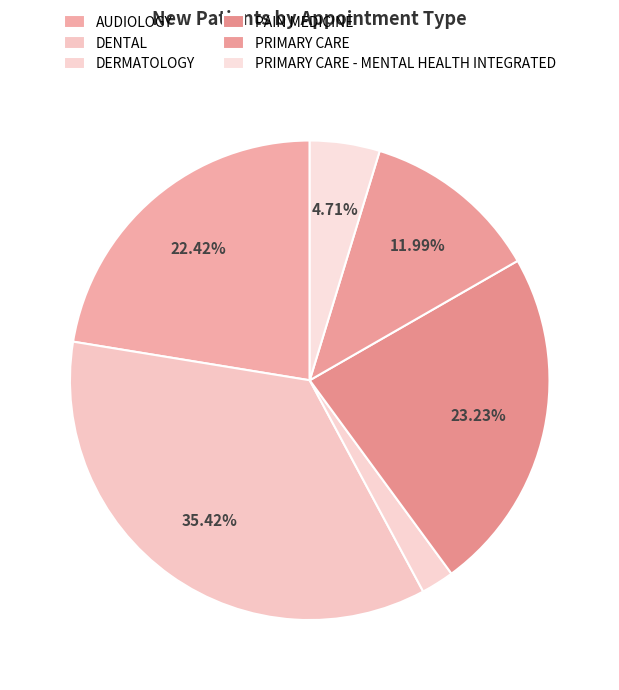

What portion of the pie excludes PAIN MEDICINE?

76.8%